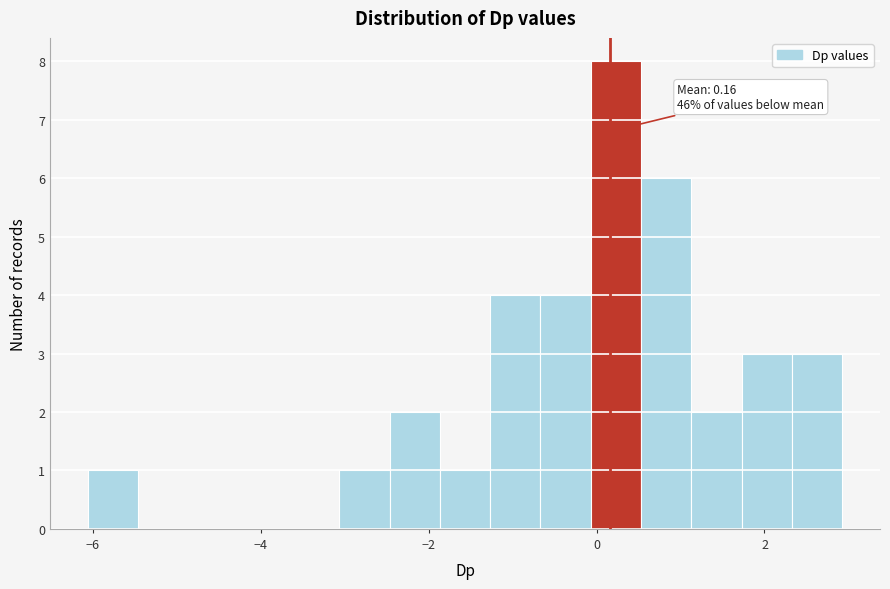

Read against the x-axis, roughly where is the centre of the tallest bar?

0.2